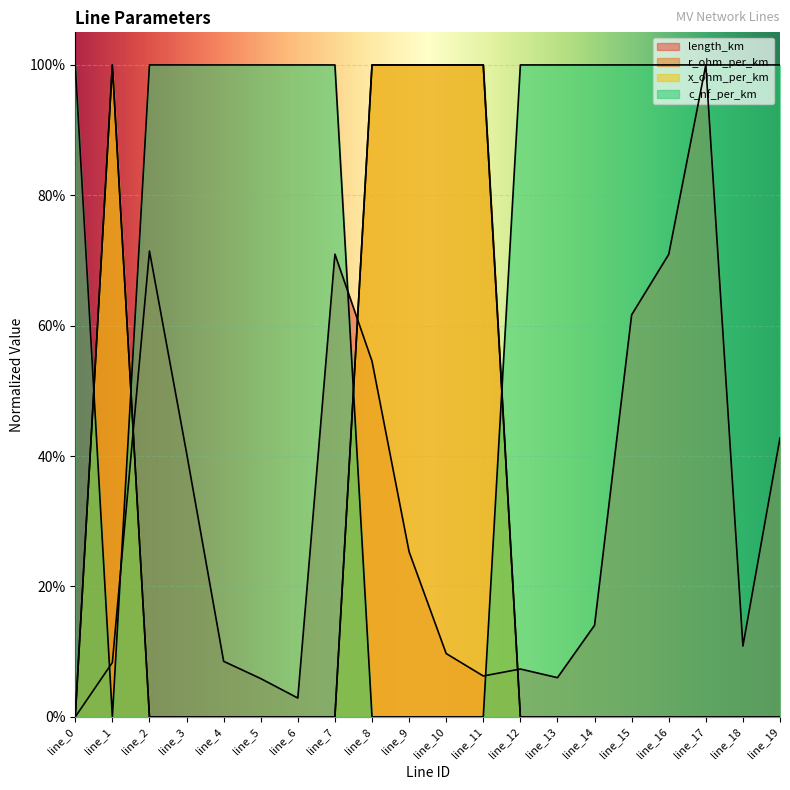

How many intersections are there between r_ohm_per_km and c_nf_per_km?

4